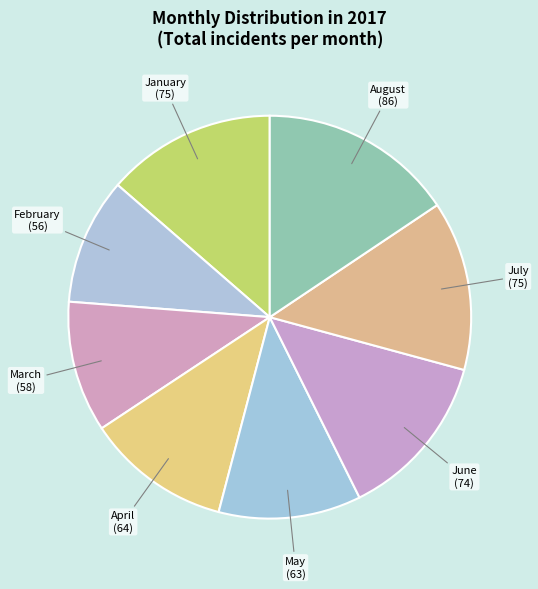

How many slices are in this pie chart?

8